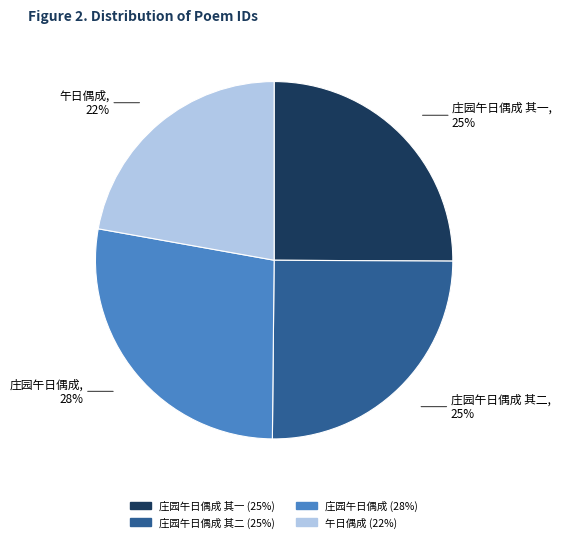

Combined, do 庄园午日偶成 其一 and 午日偶成 account for over 50%?

No